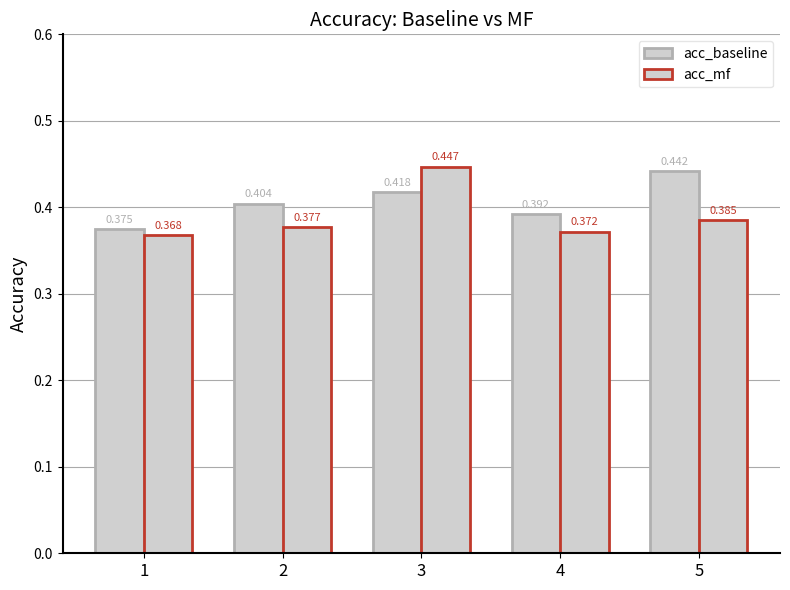

Does the chart contain any negative values?

No